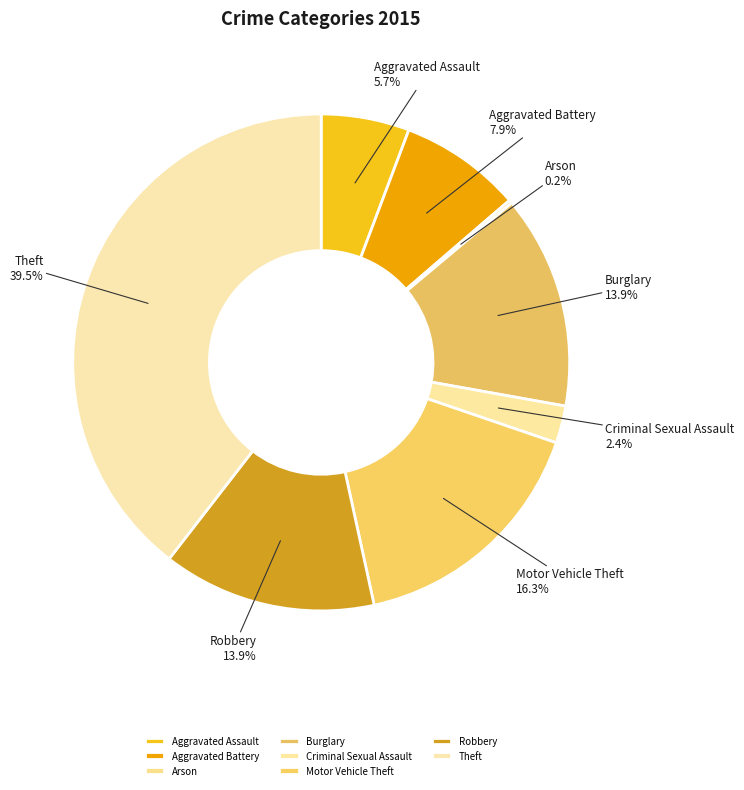

Does Aggravated Assault represent more than half of the total?

No